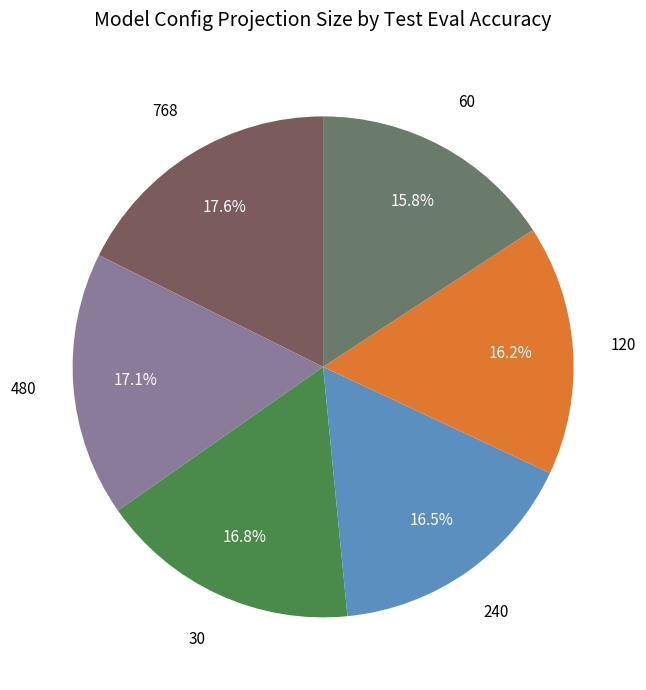

Which slice is the largest?

768